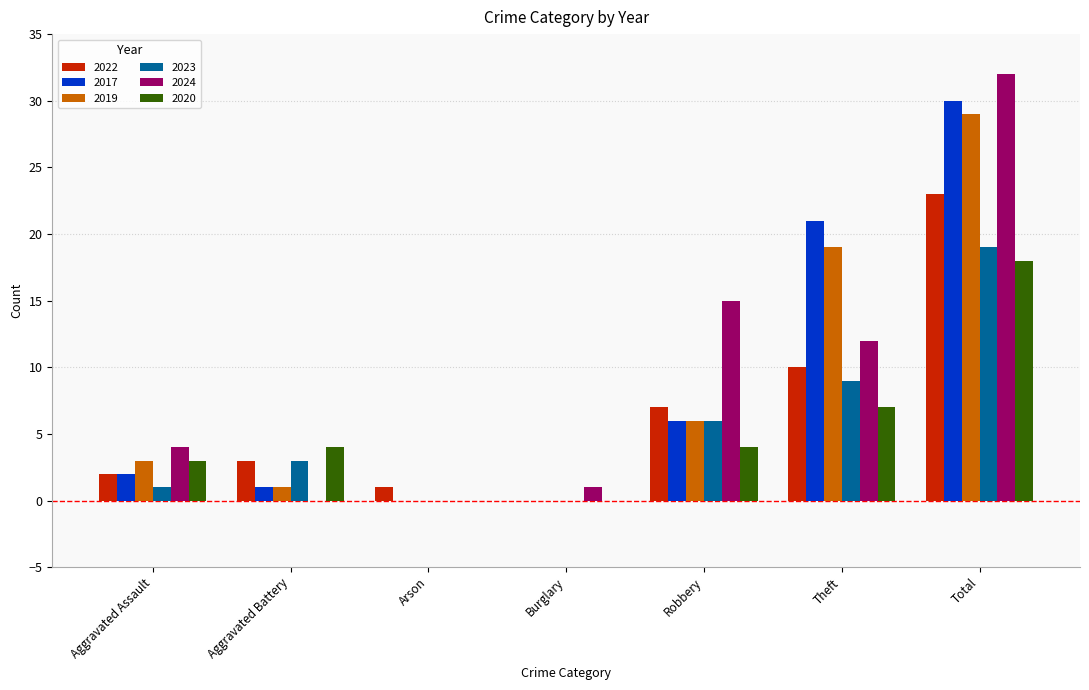

What are all the series names shown in the legend?

2022, 2017, 2019, 2023, 2024, 2020